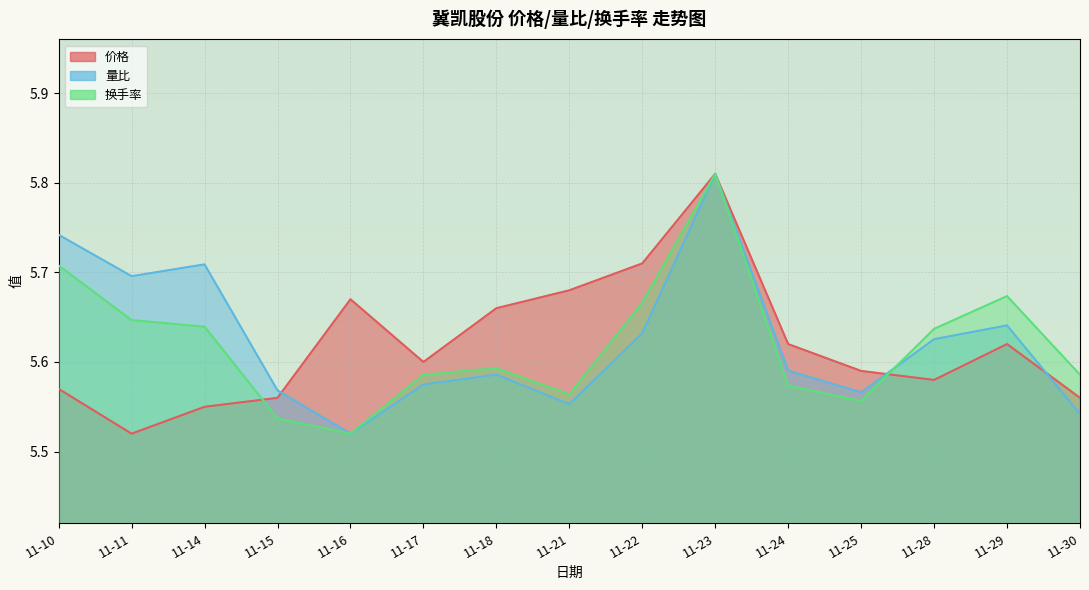

Rank the series by their maximum value, from highest to lowest.

价格, 量比, 换手率